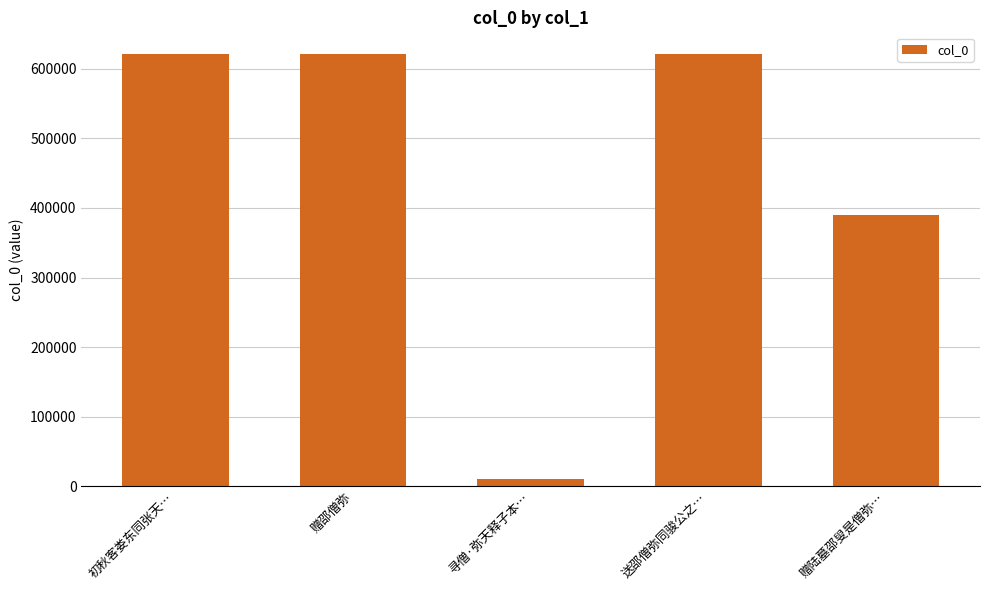

What is the difference between the maximum and second lowest values?

230714